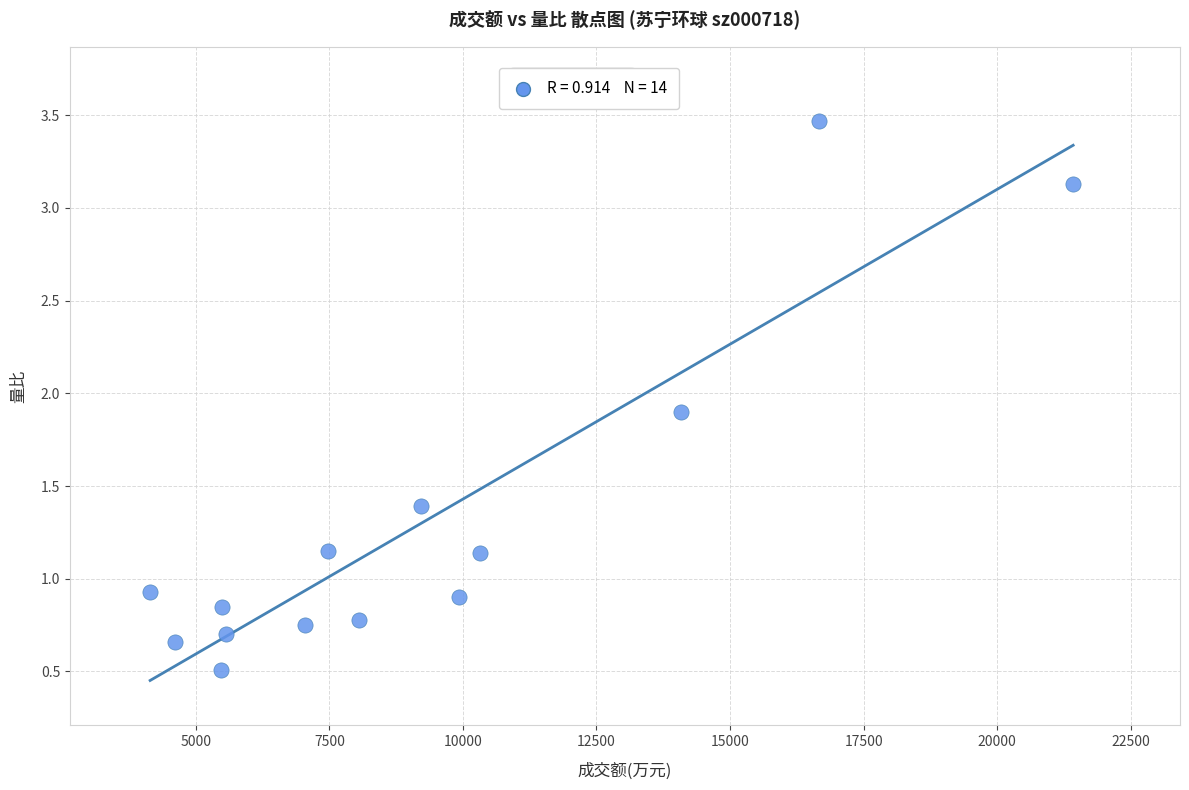

What is the range of Y values (max minus min)?

3.0